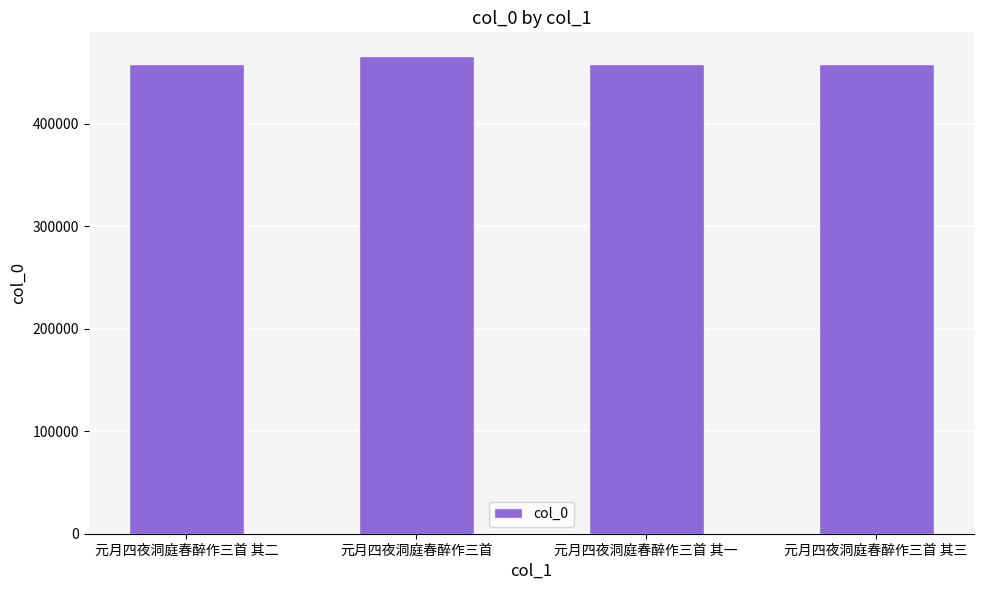

The chart shows a value of 458946 at 元月四夜洞庭春醉作三首 其二. True or false?

True